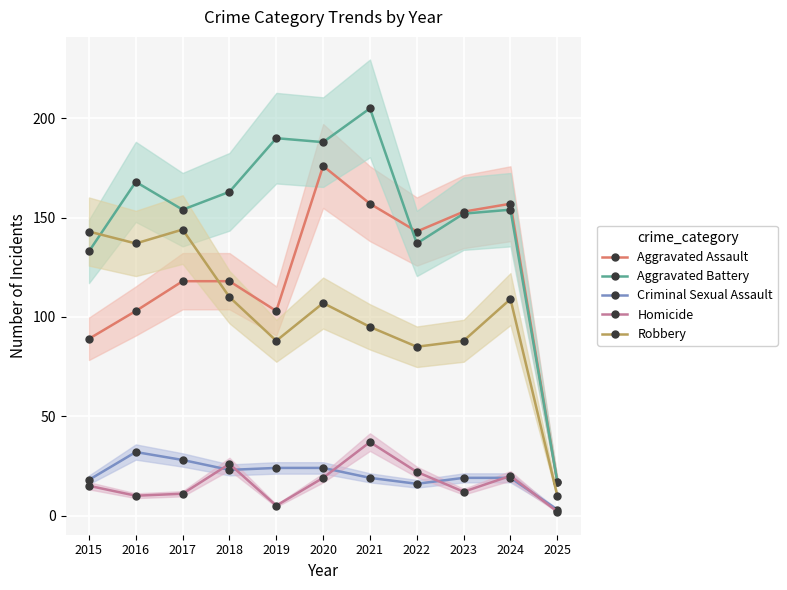

Is the value of Aggravated Battery at 2020 greater than the value of Robbery at 2016?

Yes